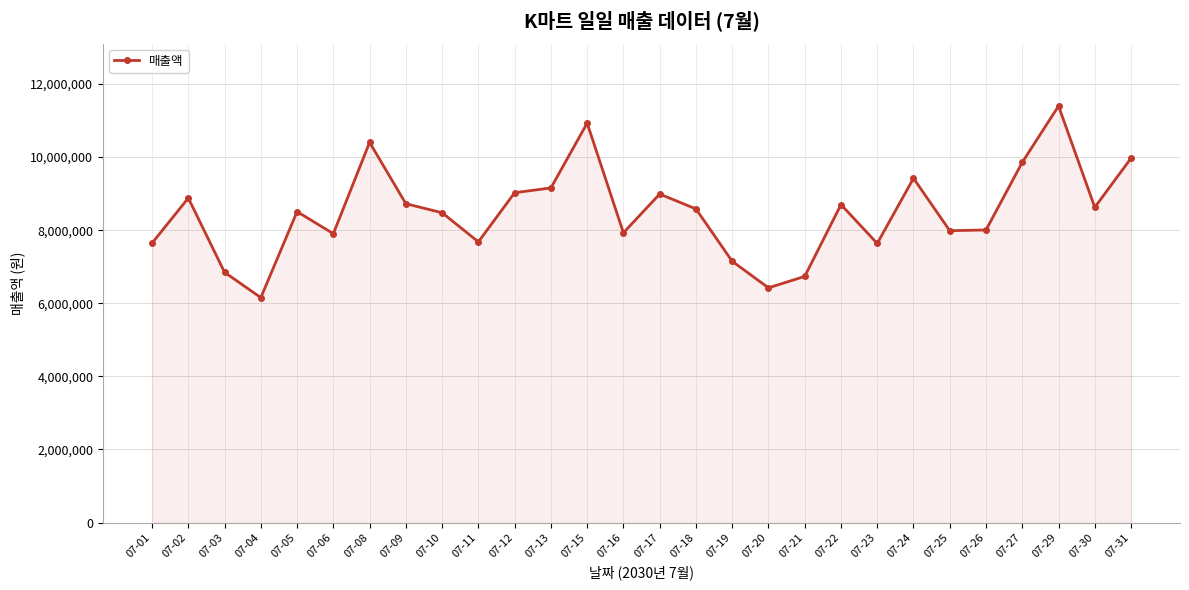

True or false: there are more than 1 points higher than both neighbors.

True